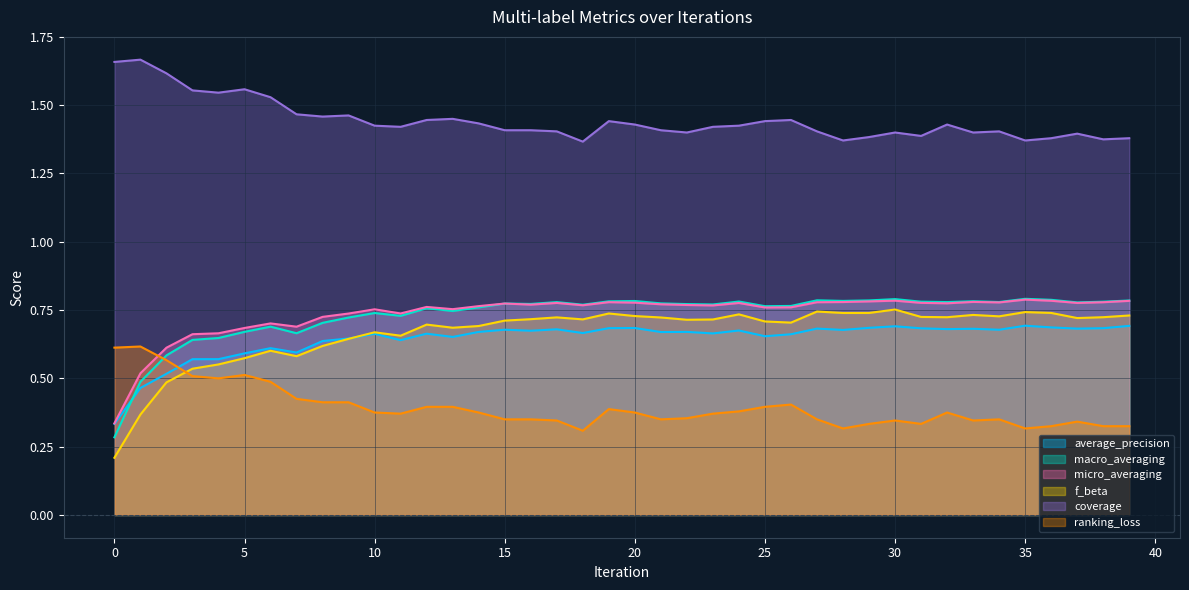

Where is coverage nearest to the value 1?

18